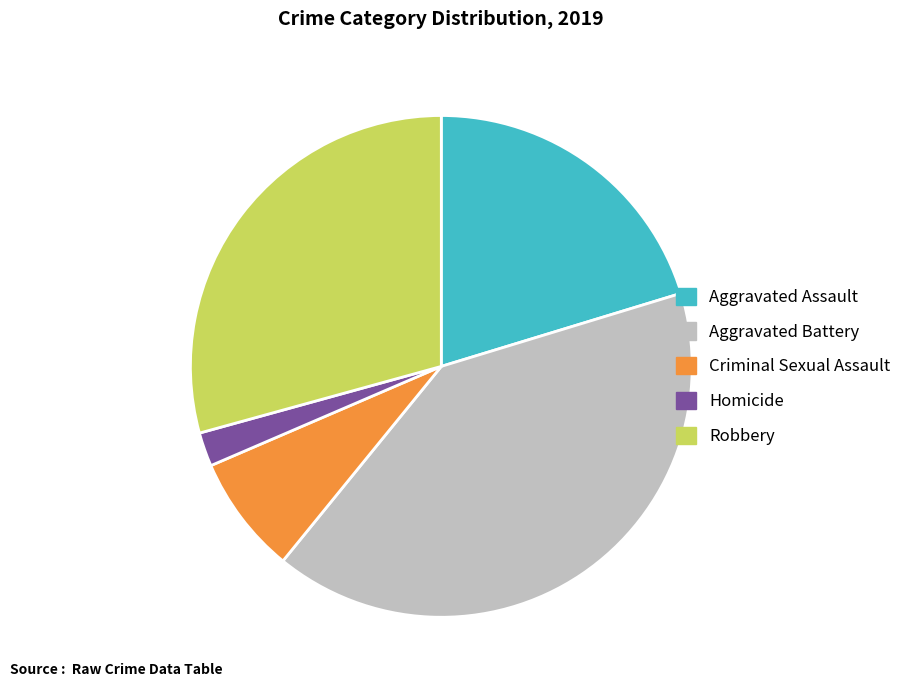

What is the smallest slice in the pie chart?

Homicide